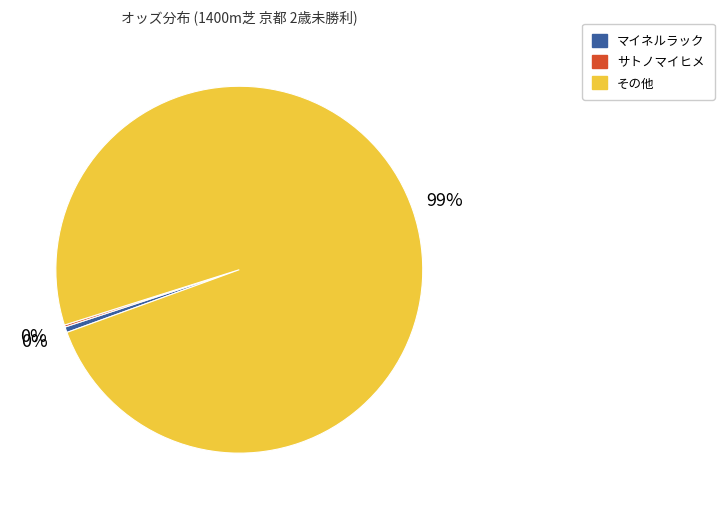

Is there any slice that represents more than half of the pie?

Yes